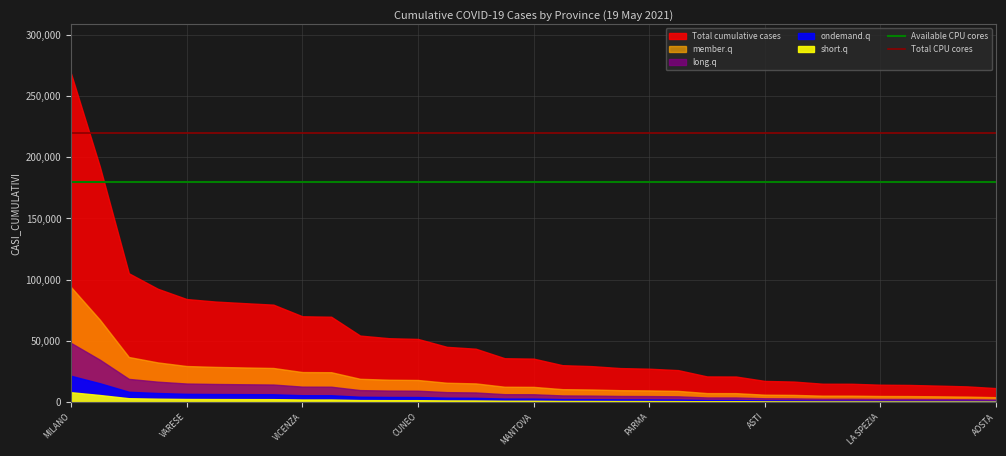

What value does the Available CPU cores series have at MILANO?

180000